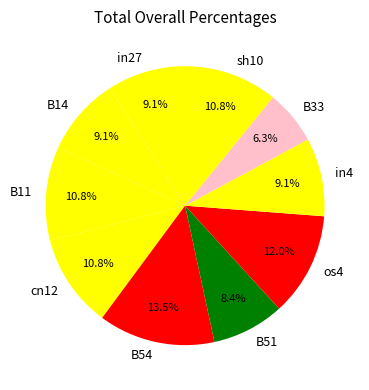

Count the number of slices in the pie.

10